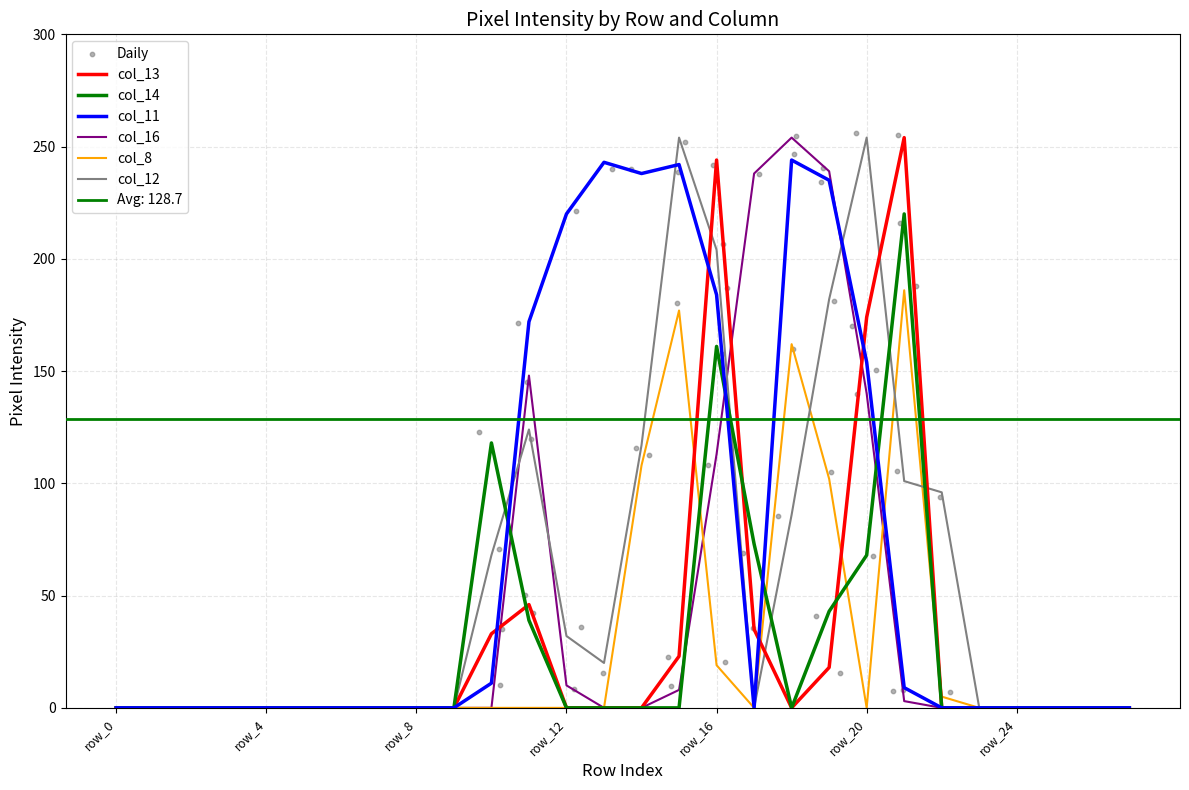

What are all the series names shown in the legend?

col_11, col_13, col_14, col_16, col_8, col_12